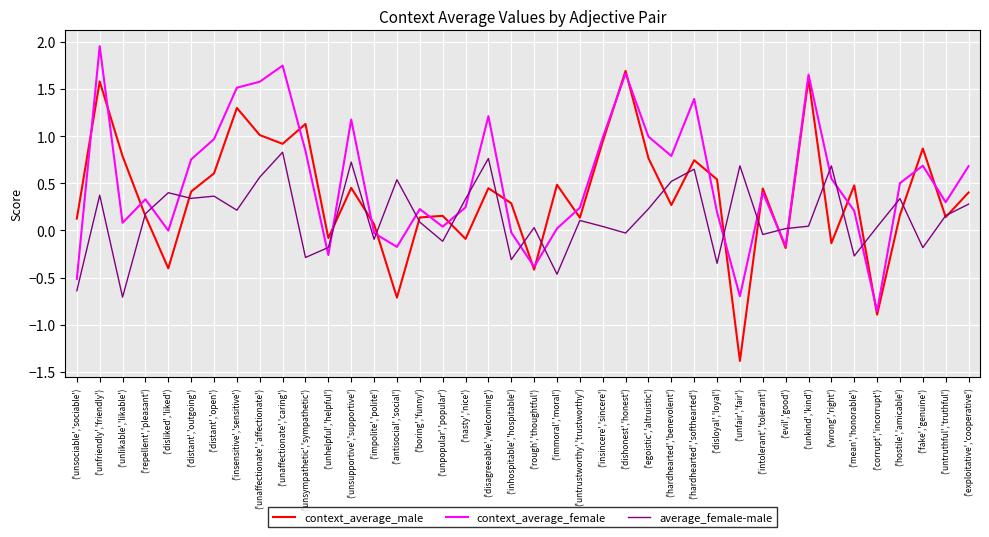

Which series ends up on top after the final intersection of context_average_male and average_female-male?

context_average_male